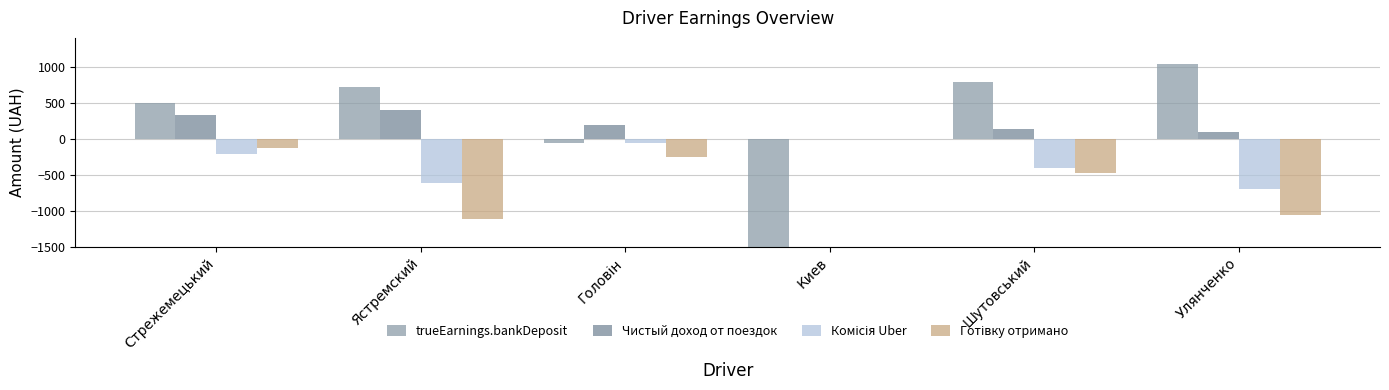

What is the sum of all trueEarnings.bankDeposit values?

-17612.2